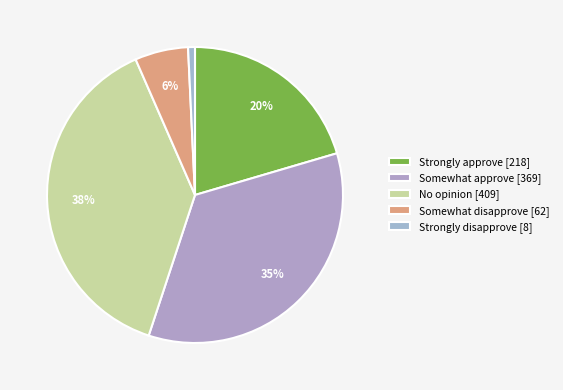

What percentage is the Strongly approve slice, to the nearest percent?

20%